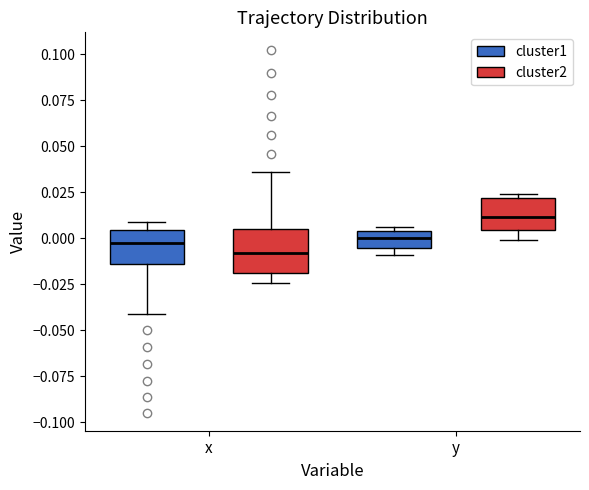

Which box is the tallest, from its lower edge to its upper edge?

x (cluster2)